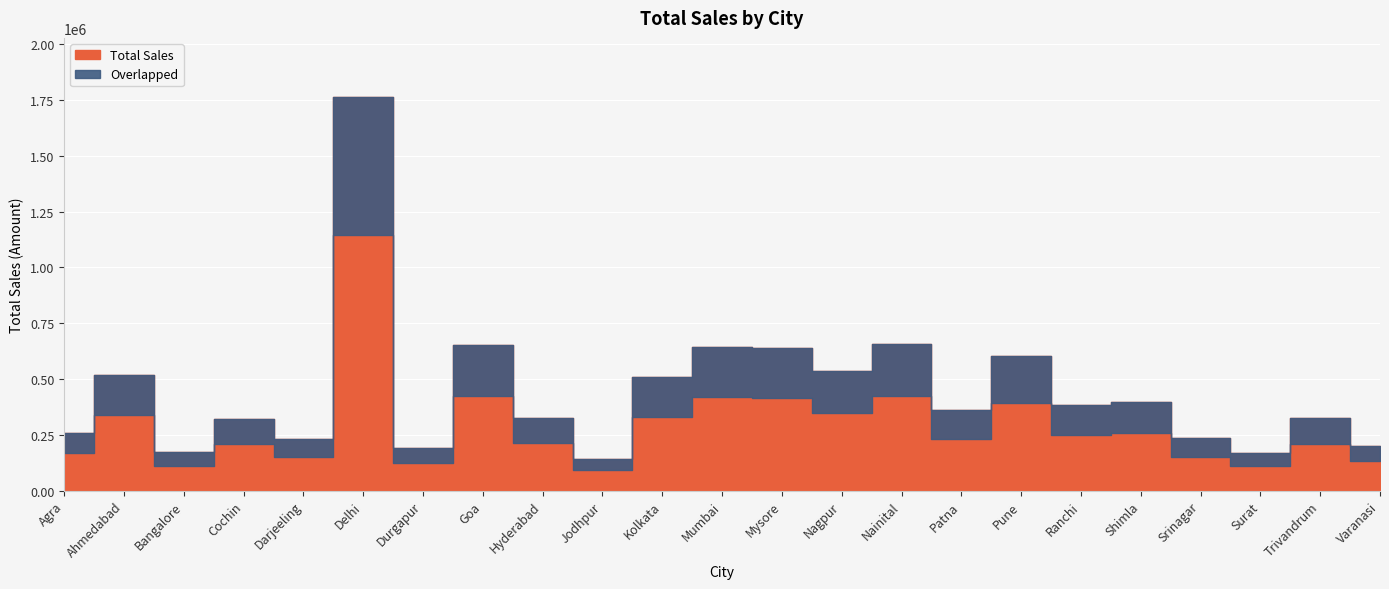

What is the label of the 7th point from the right?

Pune